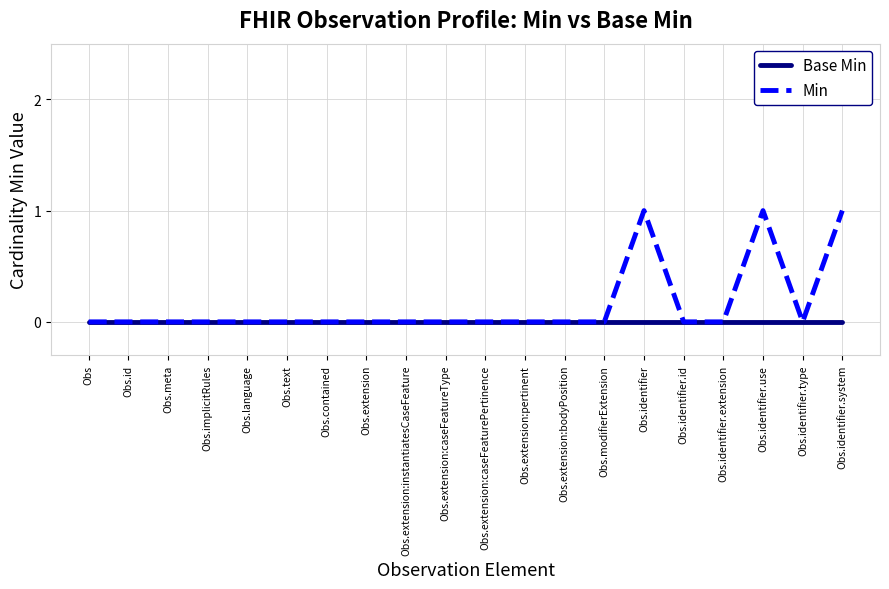

Count the number of data series in this chart.

2